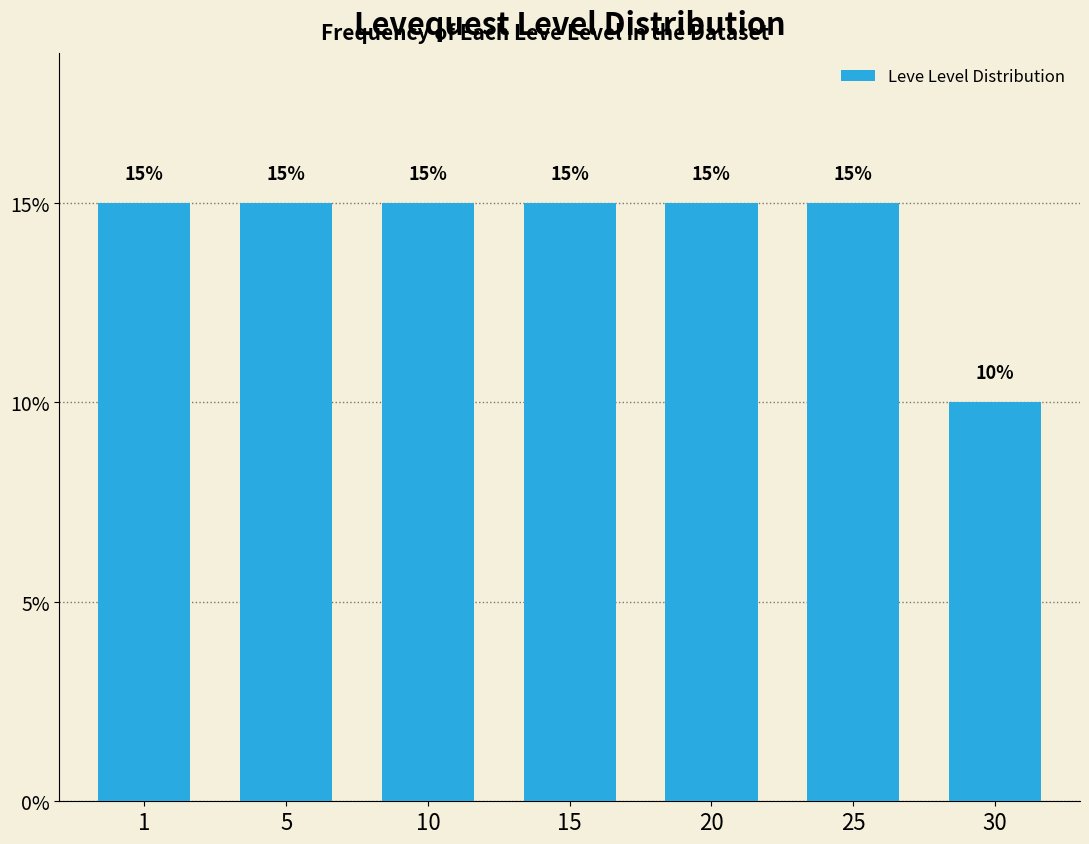

Reading left to right, list all the values displayed in this chart.

1=15	5=15	10=15	15=15	20=15	25=15	30=10